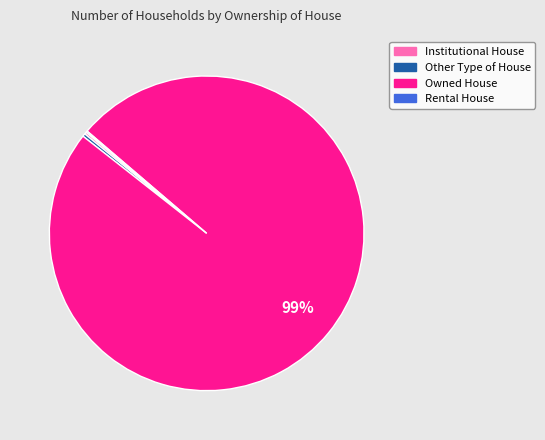

Which slice is the largest?

Owned House